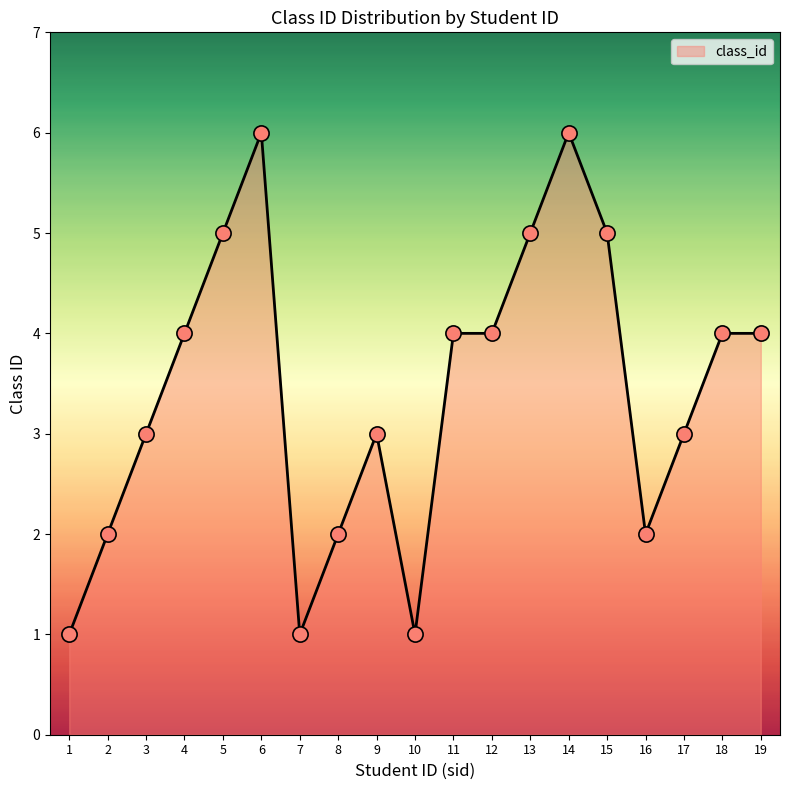

Approximately how many times larger is the value at 5 compared to 16?

2.5